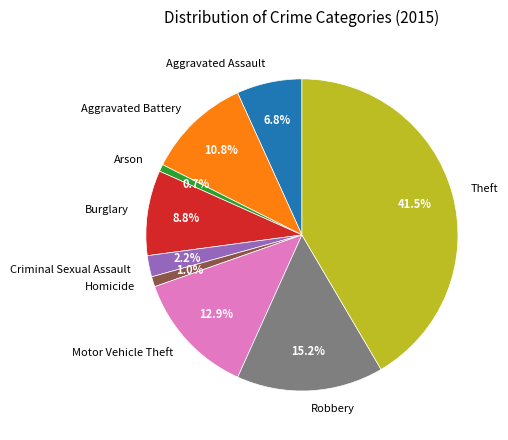

What portion of the pie excludes Burglary?

91.2%